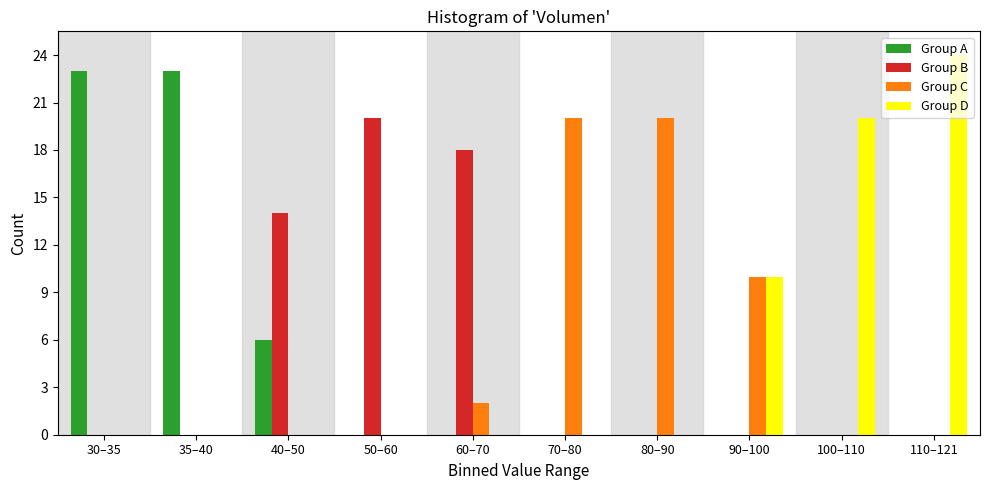

Which series changed the most between 30–35 and 90–100?

Group A